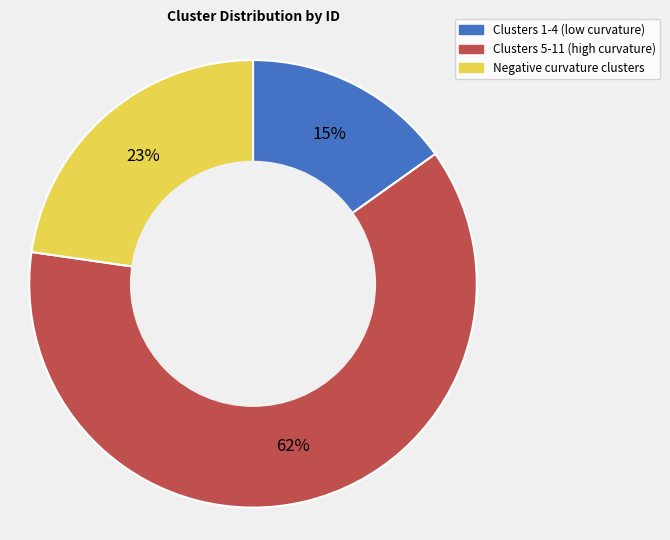

To the nearest percent, what is the combined percentage of Negative curvature clusters and Clusters 1-4 (low curvature)?

38%